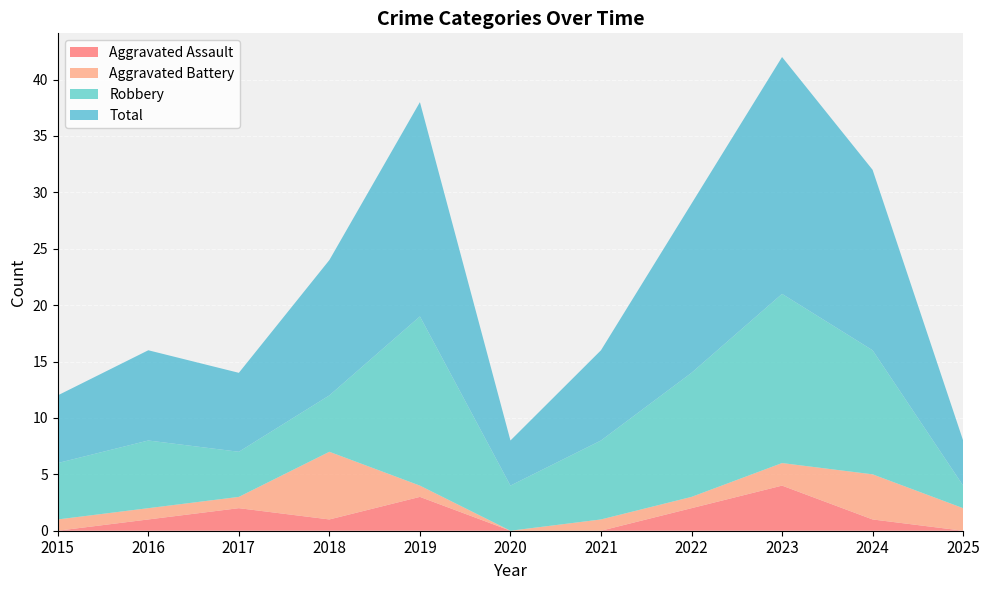

What is the average value of the Robbery series?

8